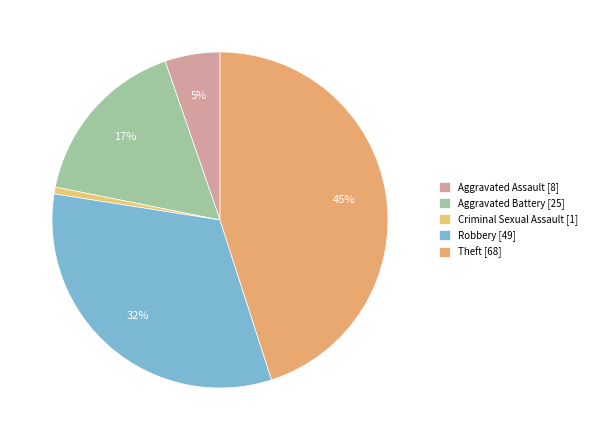

How many segments does this pie chart have?

5